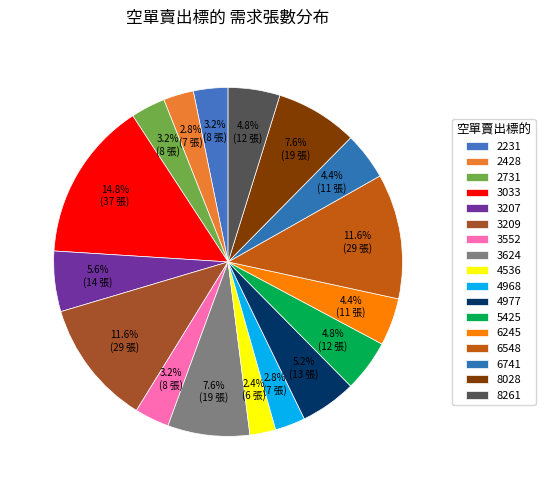

Which category has the biggest portion of the pie?

3033